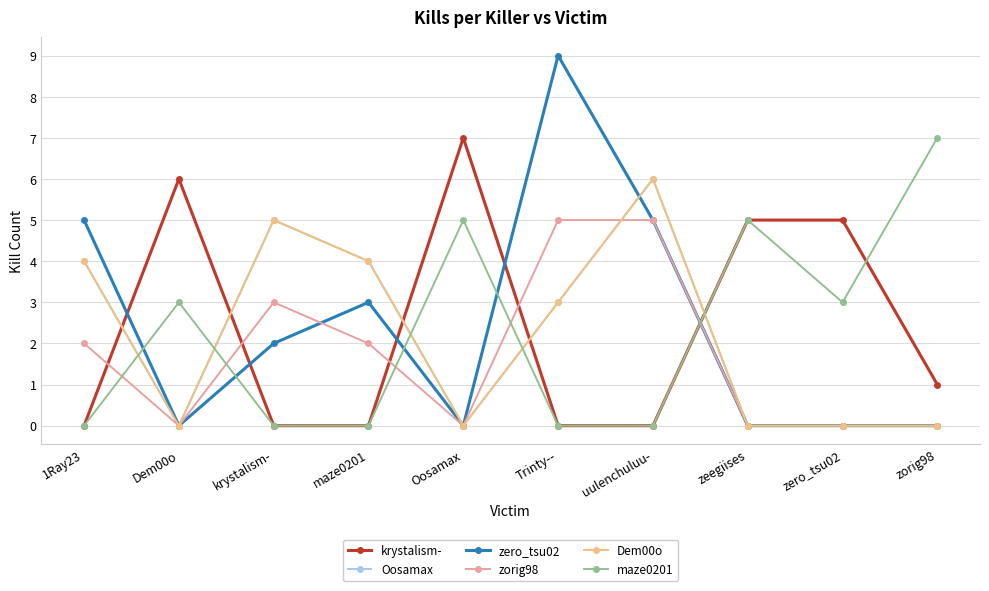

What is the difference between the highest and lowest values at zero_tsu02?

5